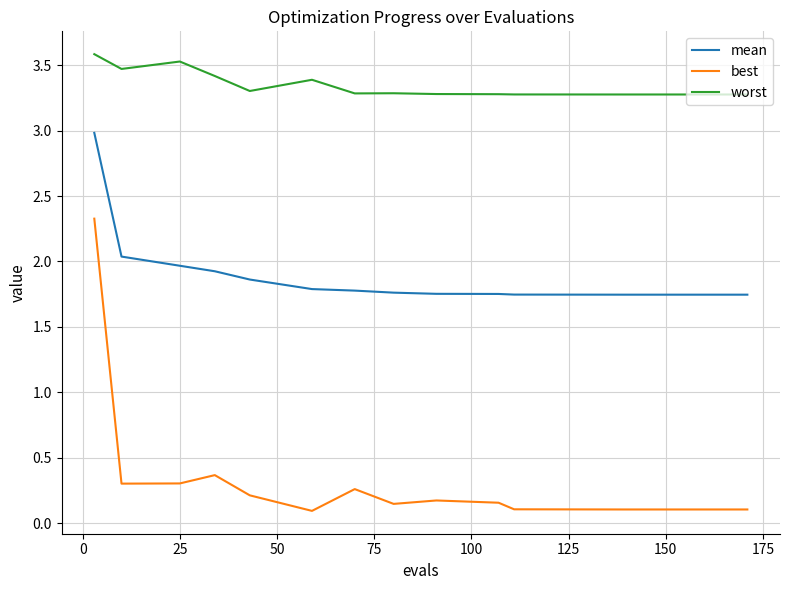

Which series has the widest spread of values?

best